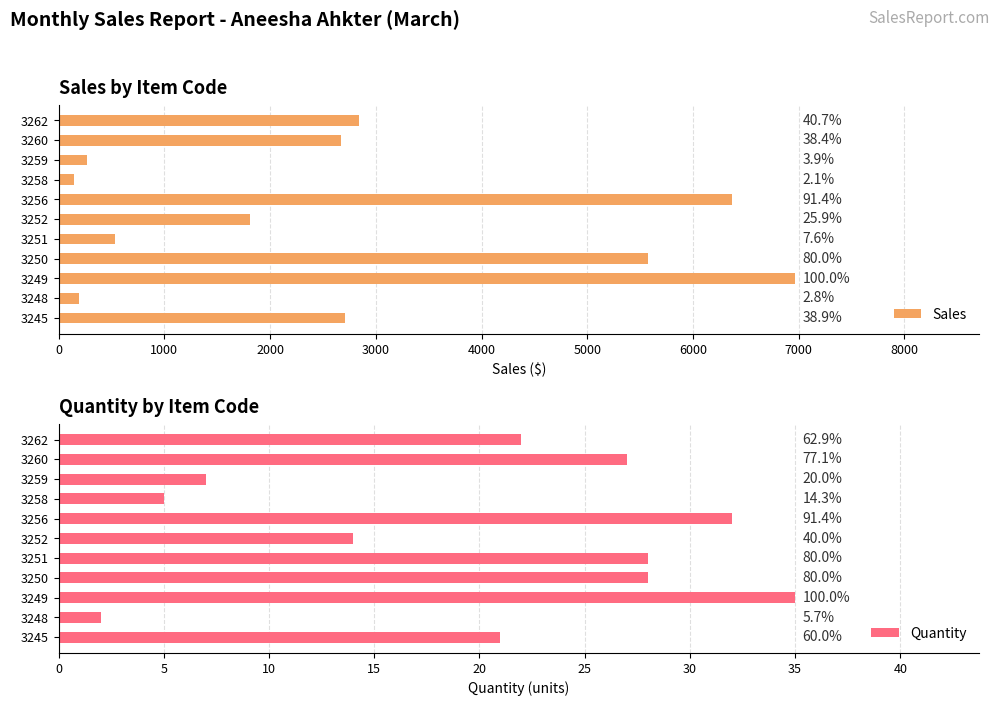

How many data points in Quantity are above 22?

5